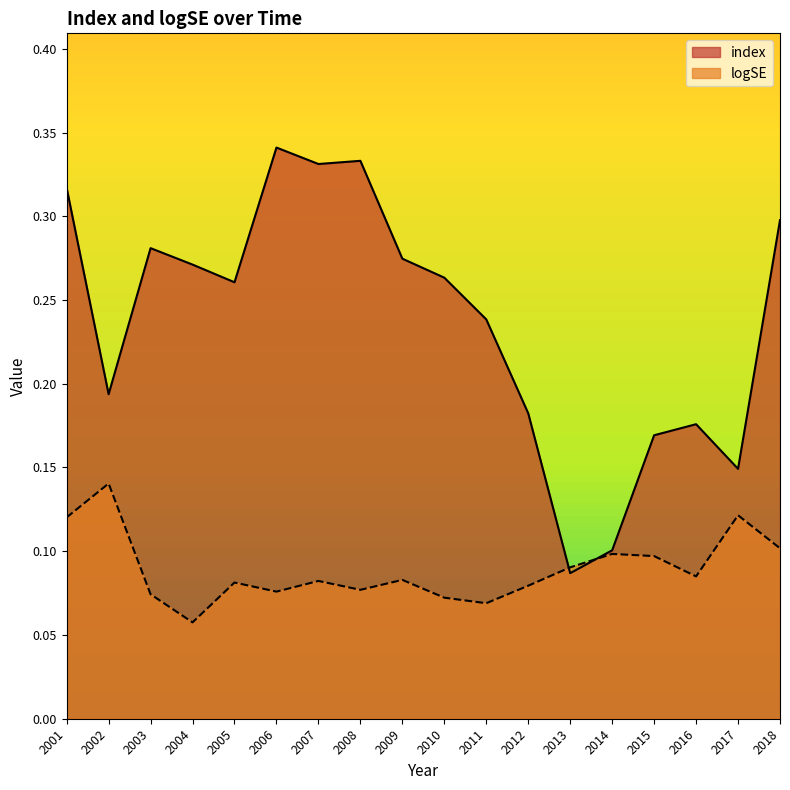

What are all the series names shown in the legend?

index, logSE